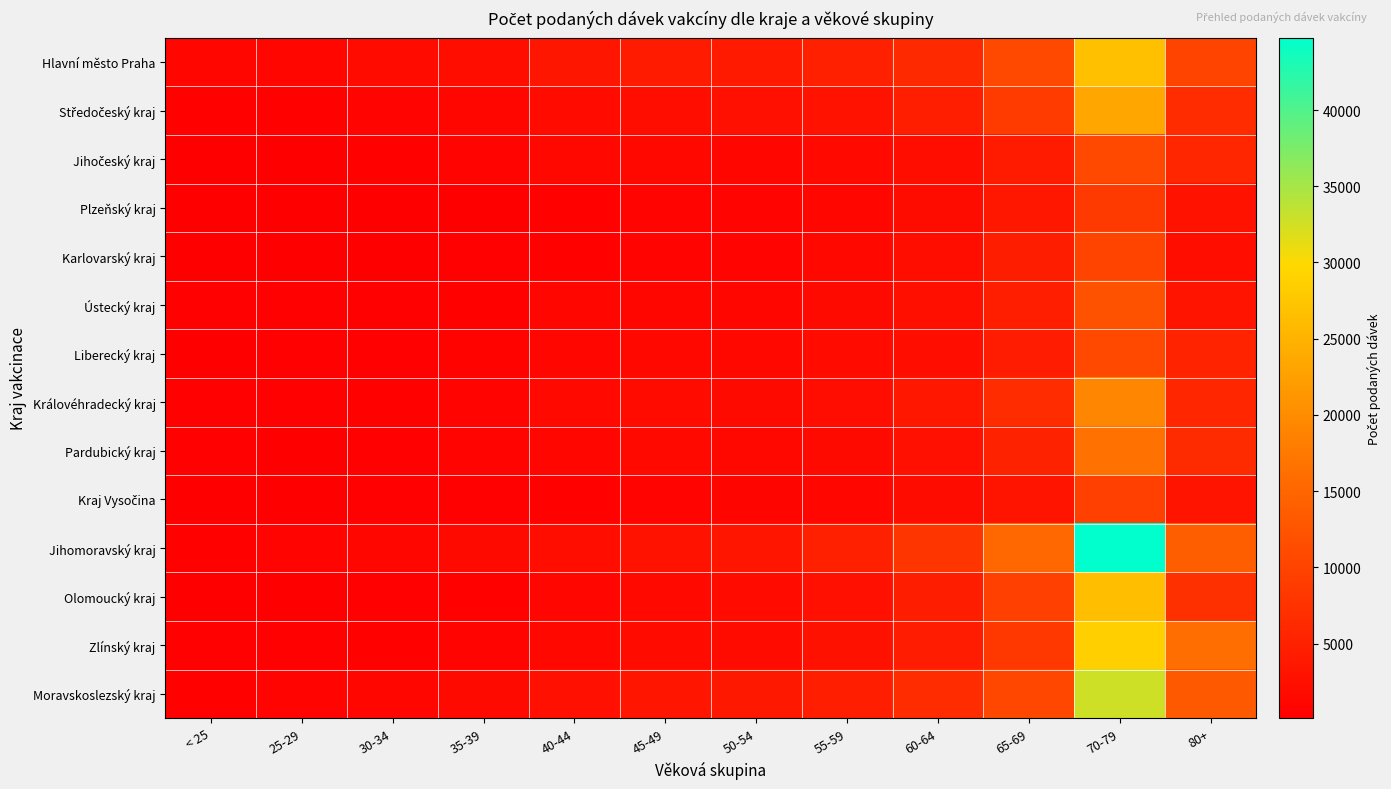

At how many categories does at least one series exceed 30400?

1